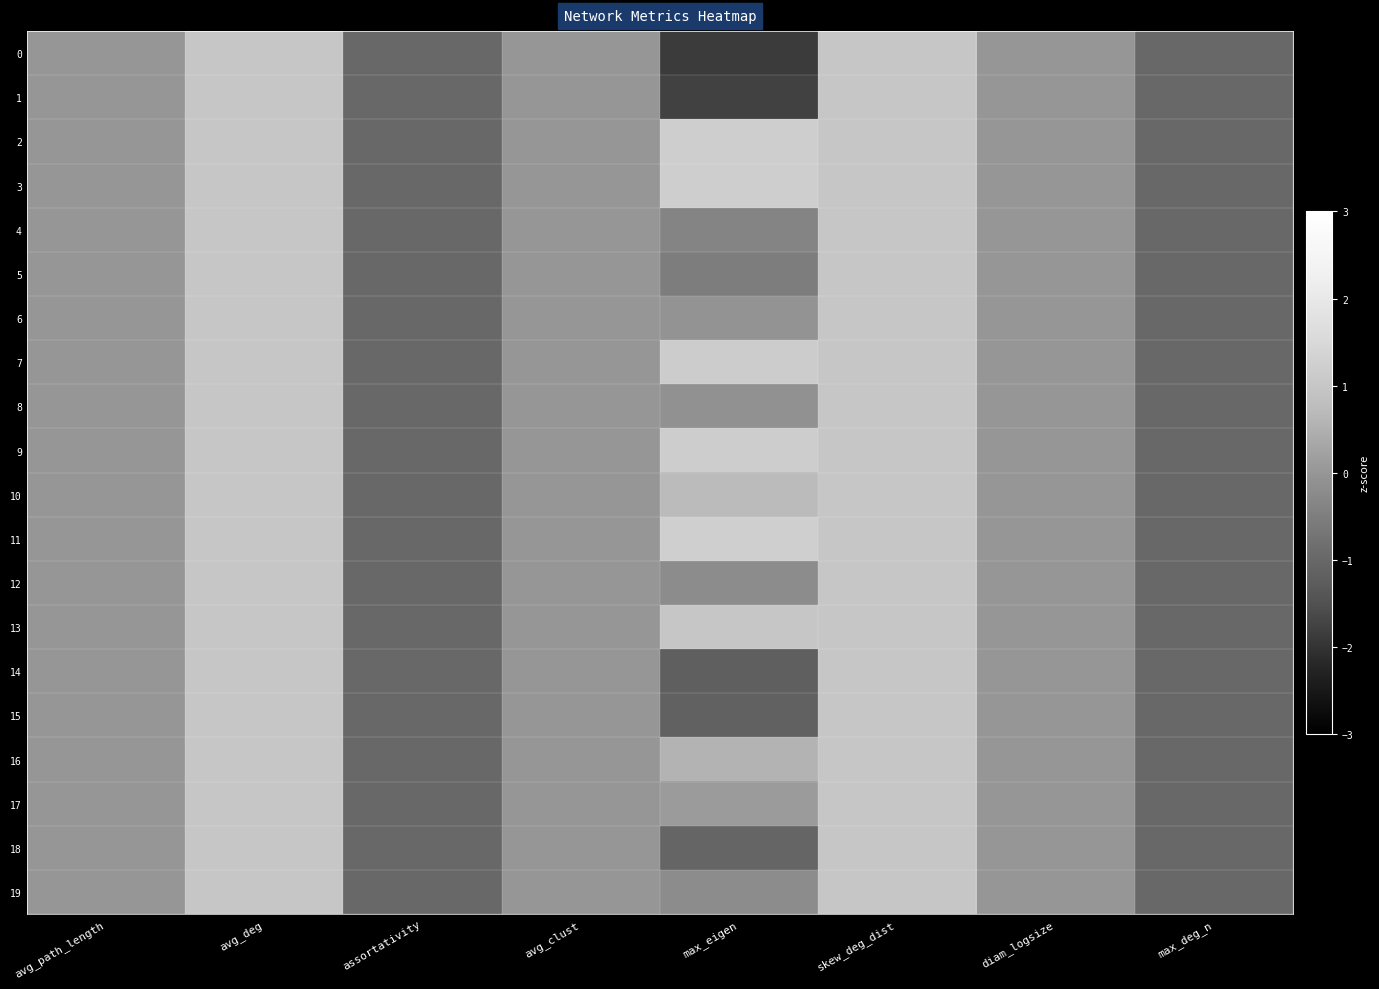

Reading right to left, list all the values displayed in this chart.

0: max_deg_n=-1.0	diam_logsize=0.0	skew_deg_dist=1.0	max_eigen=-1.9	avg_clust=0.0	assortativity=-1.0	avg_deg=1.0	avg_path_length=0.0
1: max_deg_n=-1.0	diam_logsize=0.0	skew_deg_dist=1.0	max_eigen=-1.8	avg_clust=0.0	assortativity=-1.0	avg_deg=1.0	avg_path_length=0.0
2: max_deg_n=-1.0	diam_logsize=0.0	skew_deg_dist=1.0	max_eigen=1.2	avg_clust=0.0	assortativity=-1.0	avg_deg=1.0	avg_path_length=0.0
3: max_deg_n=-1.0	diam_logsize=0.0	skew_deg_dist=1.0	max_eigen=1.2	avg_clust=0.0	assortativity=-1.0	avg_deg=1.0	avg_path_length=0.0
4: max_deg_n=-1.0	diam_logsize=0.0	skew_deg_dist=1.0	max_eigen=-0.4	avg_clust=0.0	assortativity=-1.0	avg_deg=1.0	avg_path_length=0.0
5: max_deg_n=-1.0	diam_logsize=0.0	skew_deg_dist=1.0	max_eigen=-0.5	avg_clust=0.0	assortativity=-1.0	avg_deg=1.0	avg_path_length=0.0
6: max_deg_n=-1.0	diam_logsize=0.0	skew_deg_dist=1.0	max_eigen=-0.1	avg_clust=0.0	assortativity=-1.0	avg_deg=1.0	avg_path_length=0.0
7: max_deg_n=-1.0	diam_logsize=0.0	skew_deg_dist=1.0	max_eigen=1.2	avg_clust=0.0	assortativity=-1.0	avg_deg=1.0	avg_path_length=0.0
8: max_deg_n=-1.0	diam_logsize=0.0	skew_deg_dist=1.0	max_eigen=-0.1	avg_clust=0.0	assortativity=-1.0	avg_deg=1.0	avg_path_length=0.0
9: max_deg_n=-1.0	diam_logsize=0.0	skew_deg_dist=1.0	max_eigen=1.2	avg_clust=0.0	assortativity=-1.0	avg_deg=1.0	avg_path_length=0.0
10: max_deg_n=-1.0	diam_logsize=0.0	skew_deg_dist=1.0	max_eigen=0.7	avg_clust=0.0	assortativity=-1.0	avg_deg=1.0	avg_path_length=0.0
11: max_deg_n=-1.0	diam_logsize=0.0	skew_deg_dist=1.0	max_eigen=1.3	avg_clust=0.0	assortativity=-1.0	avg_deg=1.0	avg_path_length=0.0
12: max_deg_n=-1.0	diam_logsize=0.0	skew_deg_dist=1.0	max_eigen=-0.2	avg_clust=0.0	assortativity=-1.0	avg_deg=1.0	avg_path_length=0.0
13: max_deg_n=-1.0	diam_logsize=0.0	skew_deg_dist=1.0	max_eigen=1.0	avg_clust=0.0	assortativity=-1.0	avg_deg=1.0	avg_path_length=0.0
14: max_deg_n=-1.0	diam_logsize=0.0	skew_deg_dist=1.0	max_eigen=-1.2	avg_clust=0.0	assortativity=-1.0	avg_deg=1.0	avg_path_length=0.0
15: max_deg_n=-1.0	diam_logsize=0.0	skew_deg_dist=1.0	max_eigen=-1.1	avg_clust=0.0	assortativity=-1.0	avg_deg=1.0	avg_path_length=0.0
16: max_deg_n=-1.0	diam_logsize=0.0	skew_deg_dist=1.0	max_eigen=0.6	avg_clust=0.0	assortativity=-1.0	avg_deg=1.0	avg_path_length=0.0
17: max_deg_n=-1.0	diam_logsize=0.0	skew_deg_dist=1.0	max_eigen=0.1	avg_clust=0.0	assortativity=-1.0	avg_deg=1.0	avg_path_length=0.0
18: max_deg_n=-1.0	diam_logsize=0.0	skew_deg_dist=1.0	max_eigen=-1.1	avg_clust=0.0	assortativity=-1.0	avg_deg=1.0	avg_path_length=0.0
19: max_deg_n=-1.0	diam_logsize=0.0	skew_deg_dist=1.0	max_eigen=-0.2	avg_clust=0.0	assortativity=-1.0	avg_deg=1.0	avg_path_length=0.0